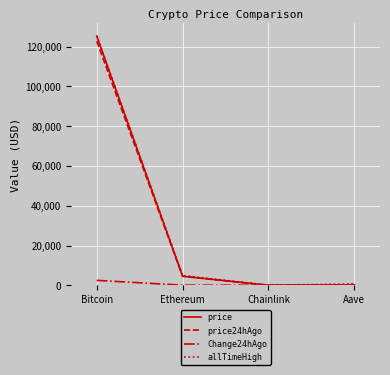

Is it true that price equals 291.2 at Aave?

True